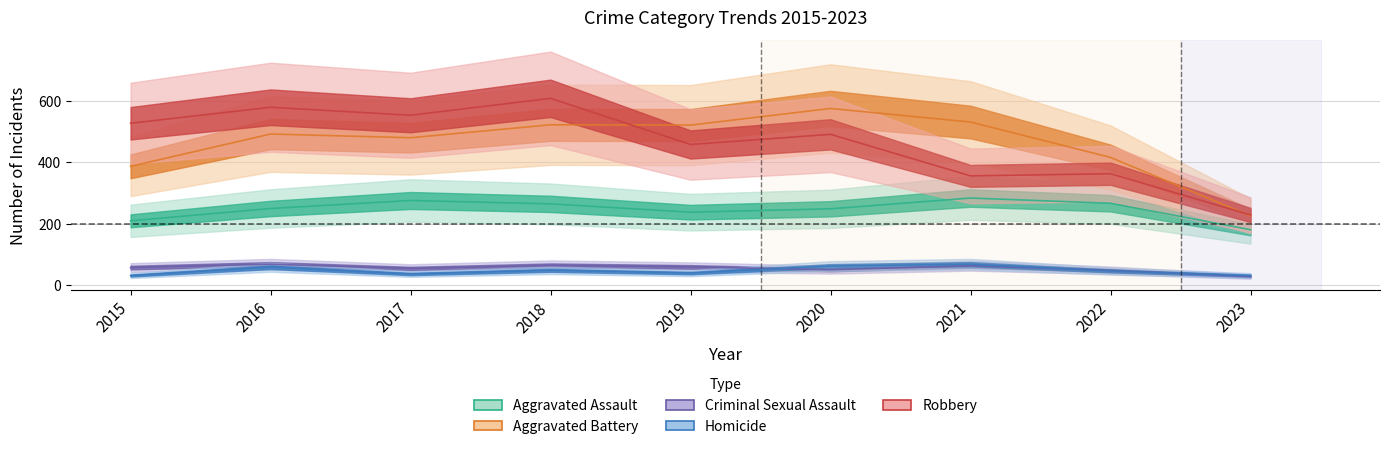

At which category is the sum across all series the highest?

2018